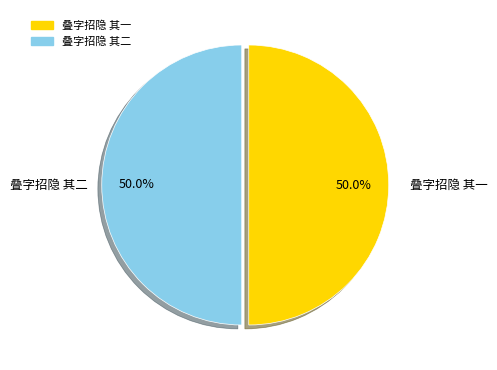

Approximately how many times larger is the value at 叠字招隐 其一 compared to 叠字招隐 其二?

1.0